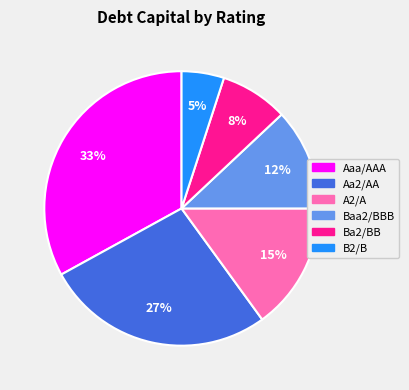

Do B2/B and Aaa/AAA together represent more than half of the pie?

No